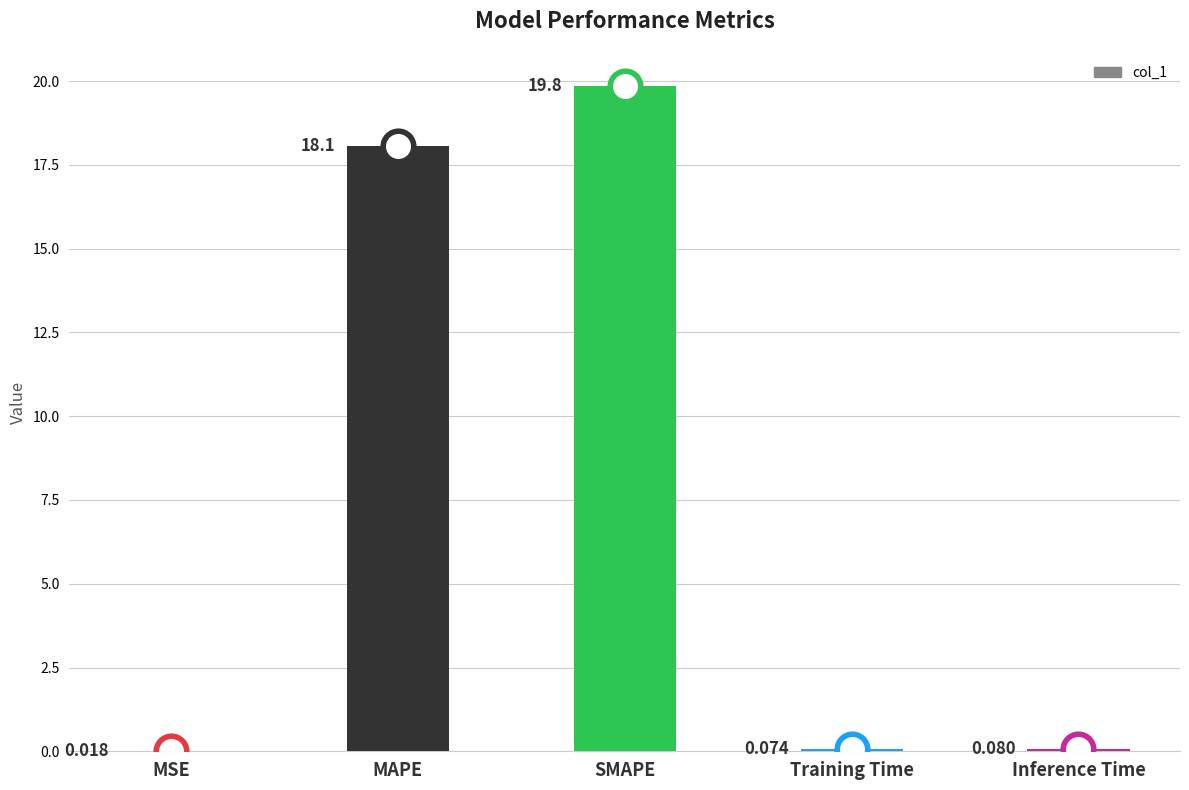

Where is the data nearest to the value 9?

Inference Time